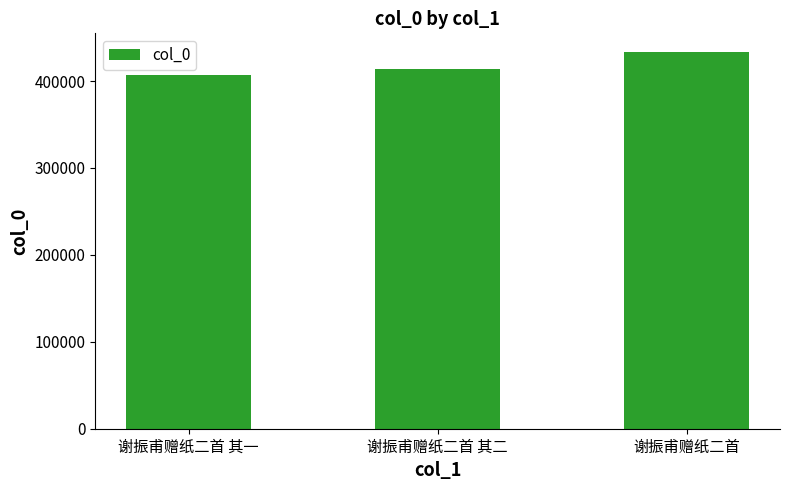

What is the difference between the maximum and second lowest values?

19073